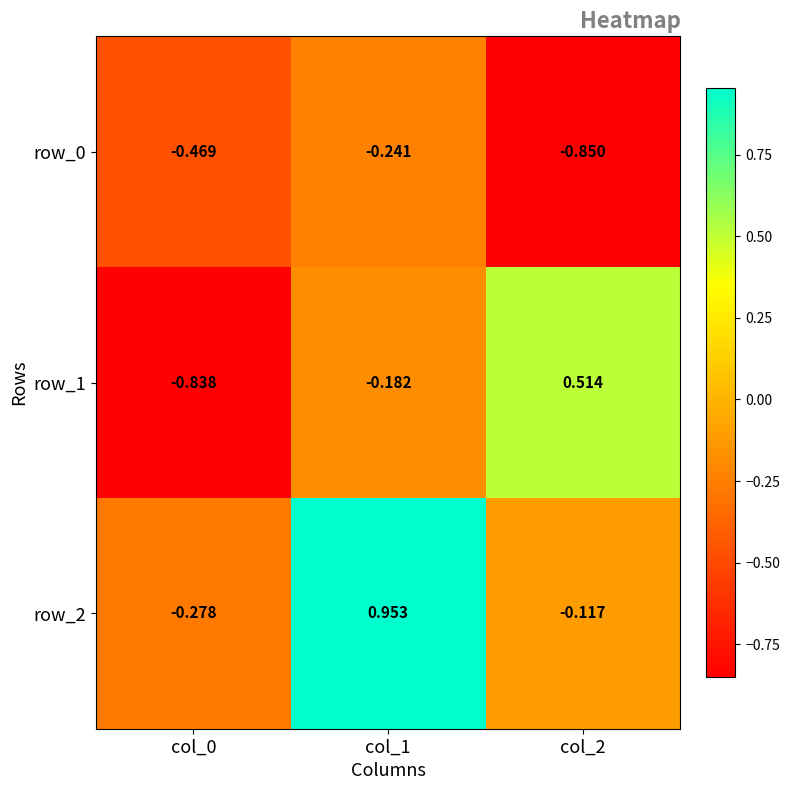

How many row_1 values are between 0 and 1?

1